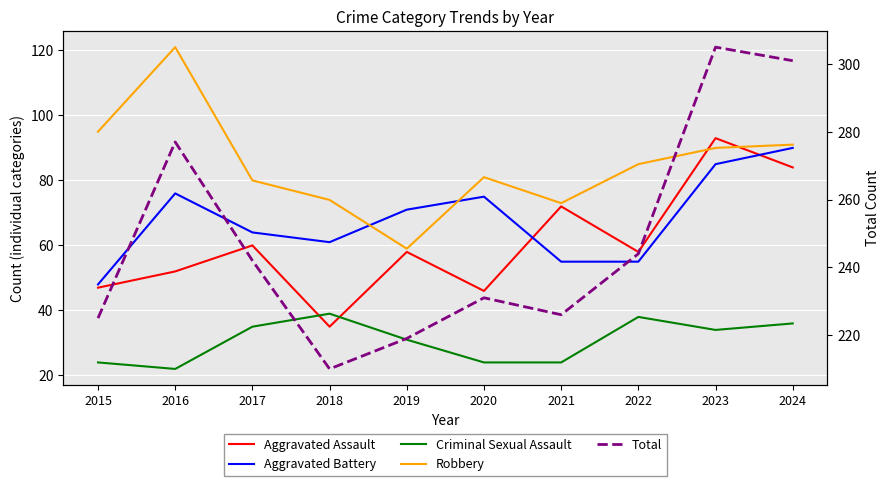

Reading left to right, what are all the values shown in this chart?

Aggravated Assault: 2015=47	2016=52	2017=60	2018=35	2019=58	2020=46	2021=72	2022=58	2023=93	2024=84
Aggravated Battery: 2015=48	2016=76	2017=64	2018=61	2019=71	2020=75	2021=55	2022=55	2023=85	2024=90
Criminal Sexual Assault: 2015=24	2016=22	2017=35	2018=39	2019=31	2020=24	2021=24	2022=38	2023=34	2024=36
Robbery: 2015=95	2016=121	2017=80	2018=74	2019=59	2020=81	2021=73	2022=85	2023=90	2024=91
Total: 2015=225	2016=277	2017=242	2018=210	2019=219	2020=231	2021=226	2022=244	2023=305	2024=301